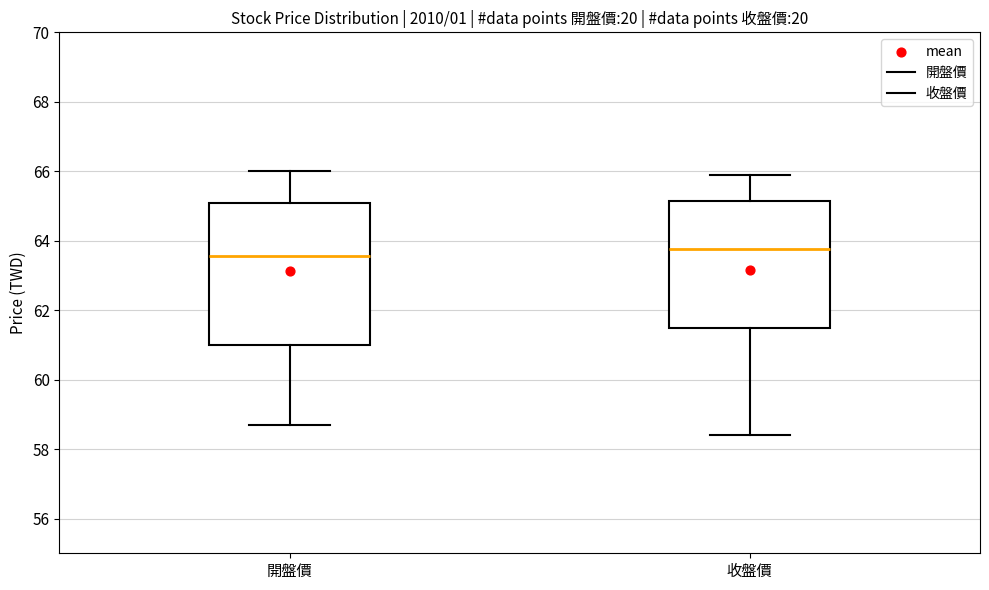

Reading left to right, transcribe this box plot: for each box, give where its median line is, the range the box spans, and where its two whiskers end, as read against the y-axis. The values are not printed on the chart, so give them approximately, as read against the axis.

開盤價: median 63.6, box 61.0 to 65.2, whiskers 58.8 to 66.0
收盤價: median 63.8, box 61.6 to 65.2, whiskers 58.4 to 66.0